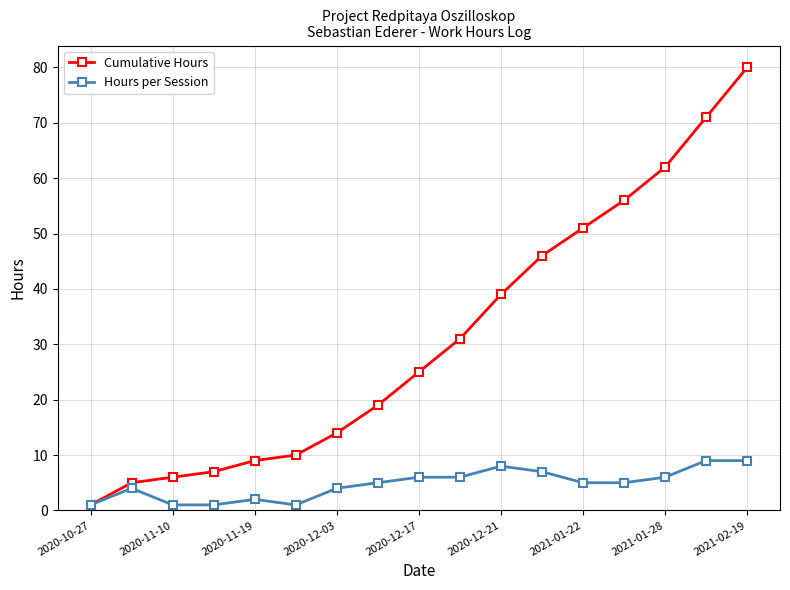

Which series has the widest spread of values?

Cumulative Hours